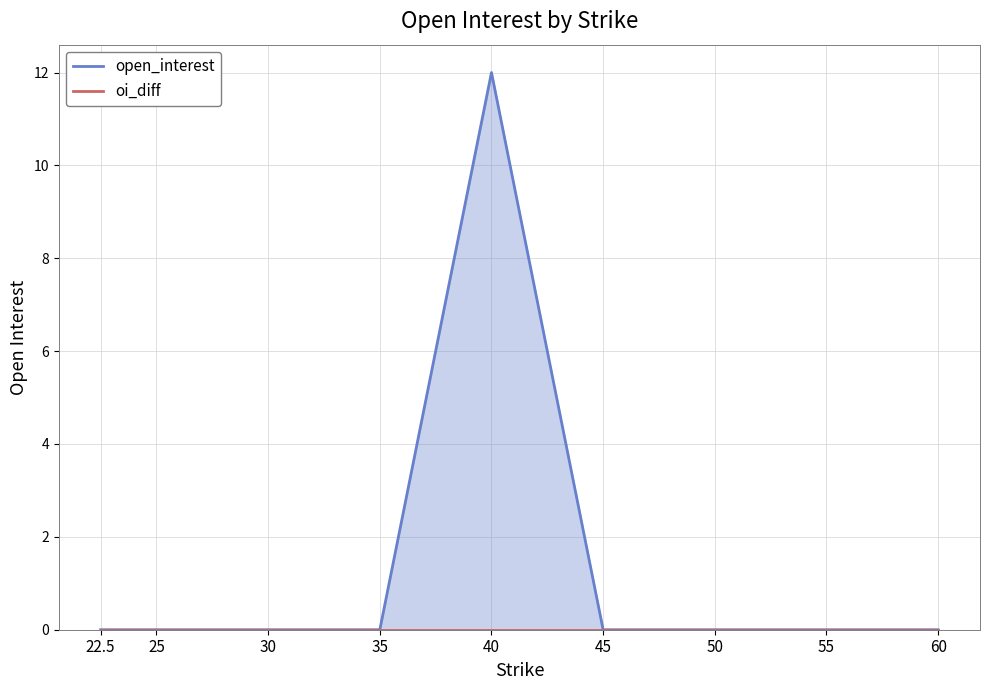

What is the label of the 9th point from the right?

22.5